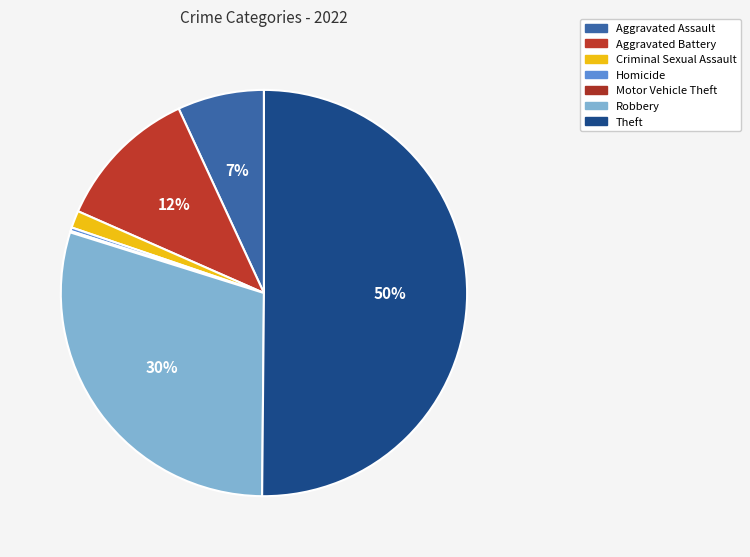

What percentage is NOT represented by Aggravated Battery?

88.5%